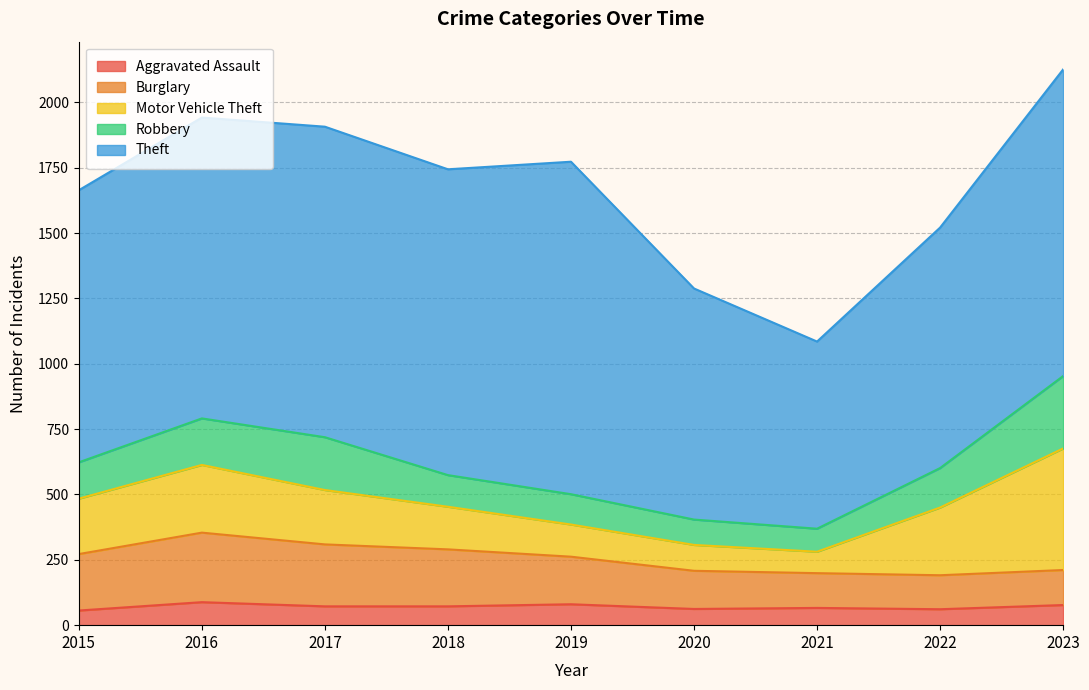

What is the value of the Theft point at the 8th from the left?

920